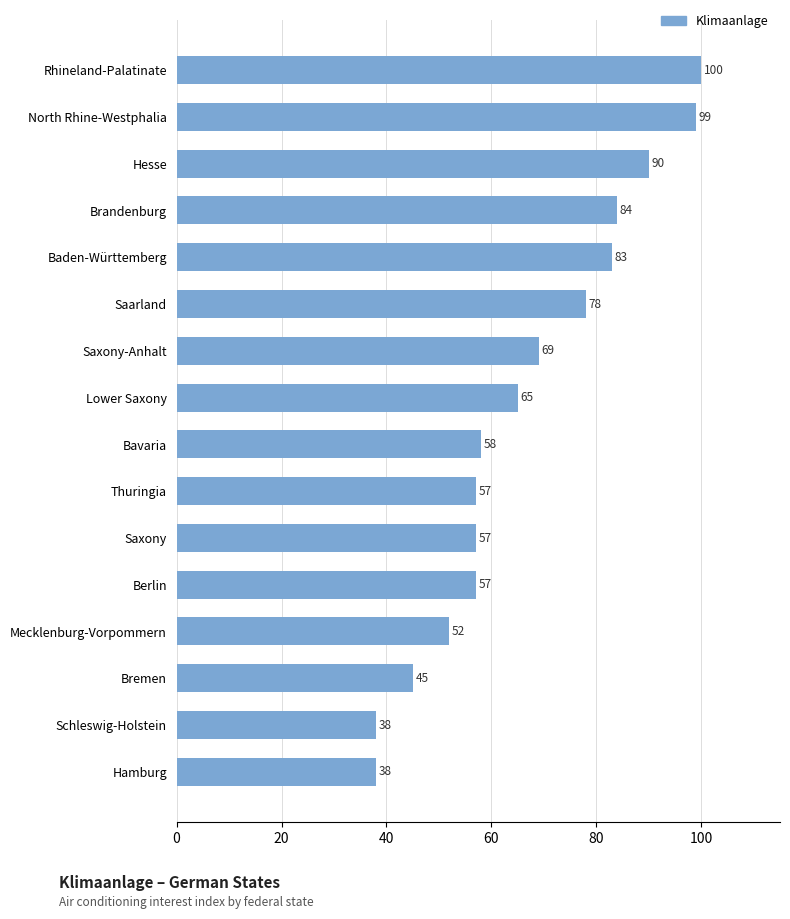

How many series are shown in this chart?

1